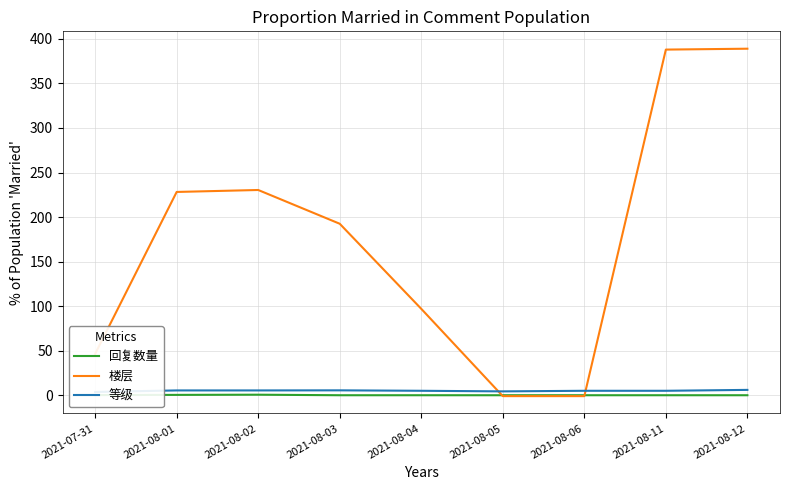

At which label is 等级 closest to 4?

2021-07-31